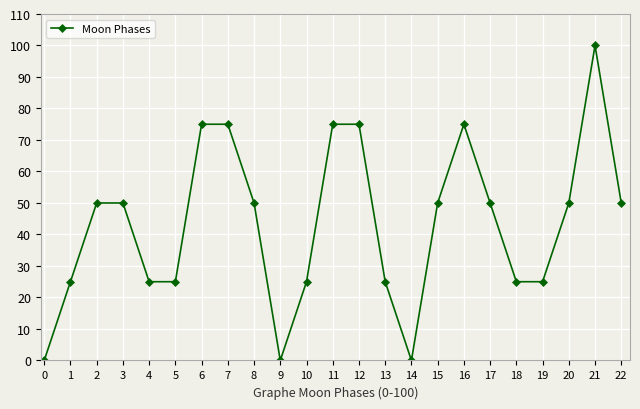

What is the change in value from 3 to 19?

-25